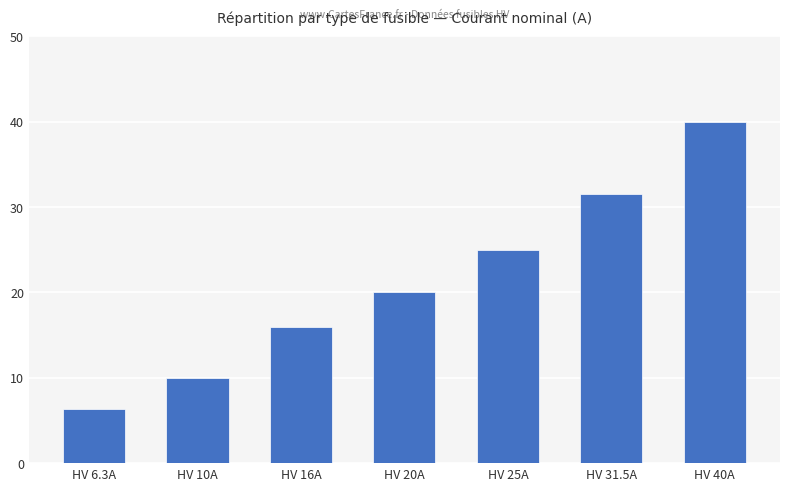

What is the sum of all values?

148.8